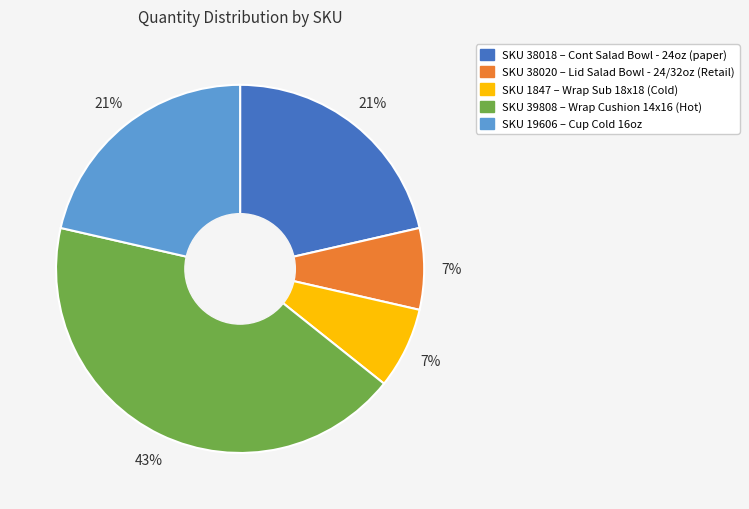

How many slices are in this pie chart?

5